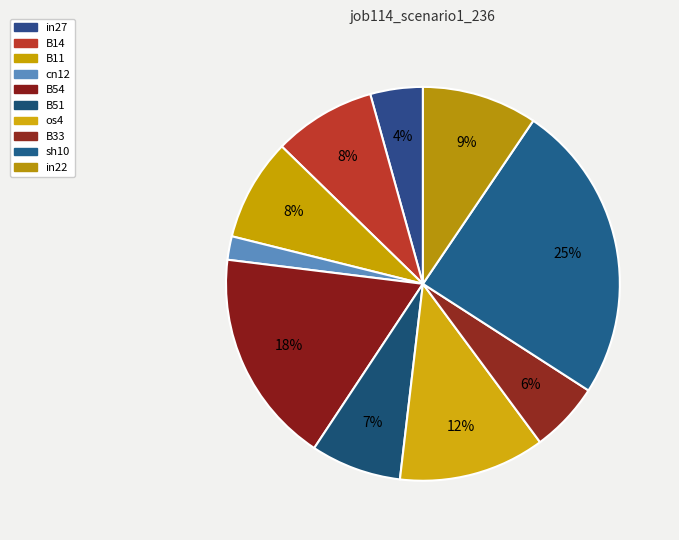

Does B14 represent more than half of the total?

No